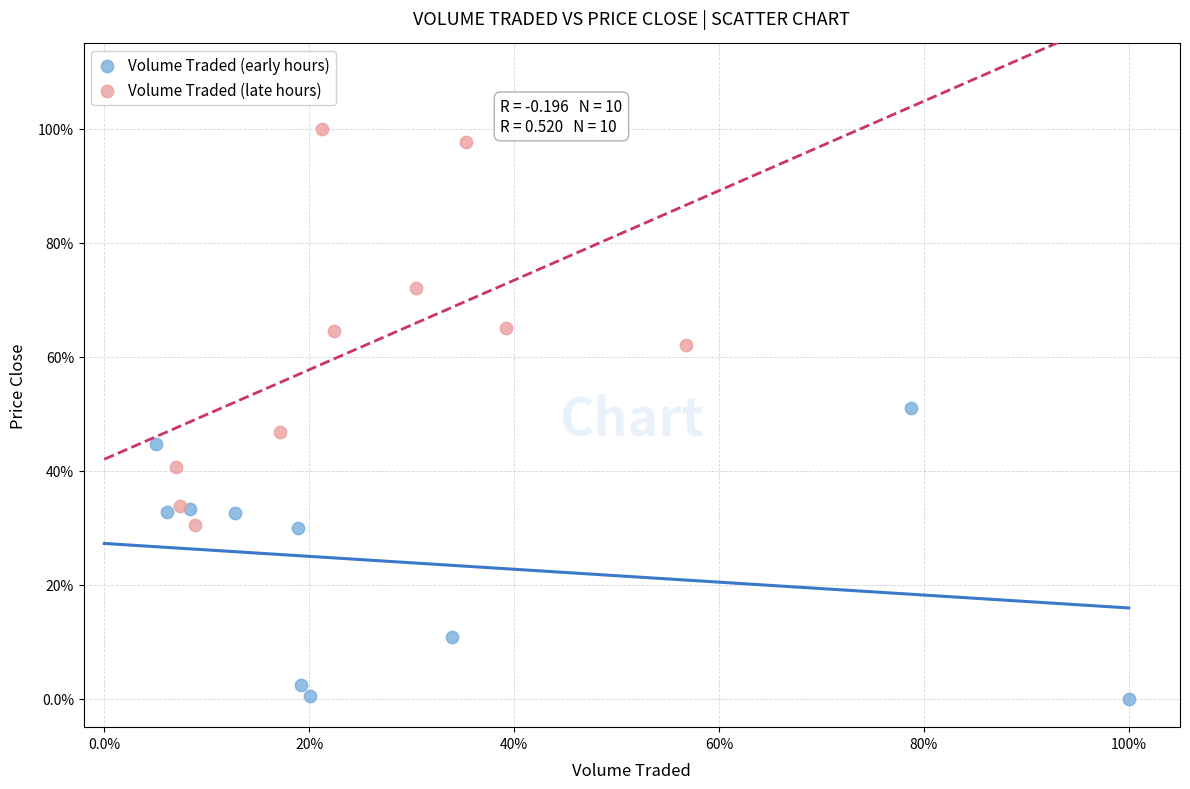

What are all the series names shown in the legend?

Volume Traded (early hours), Volume Traded (late hours)